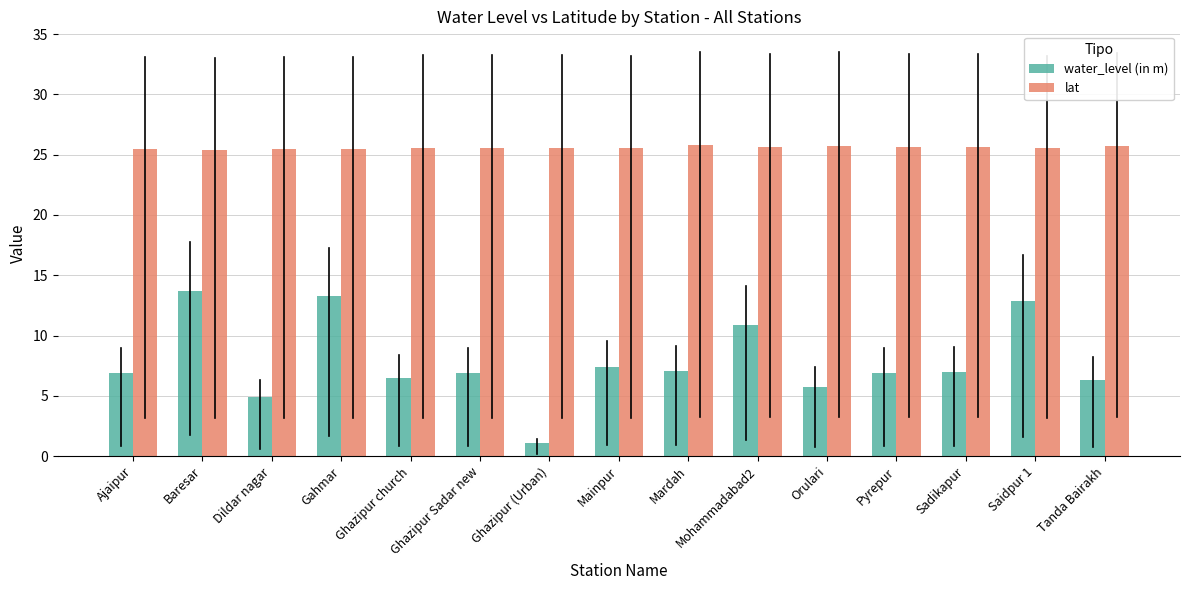

How many bars are there in total?

30